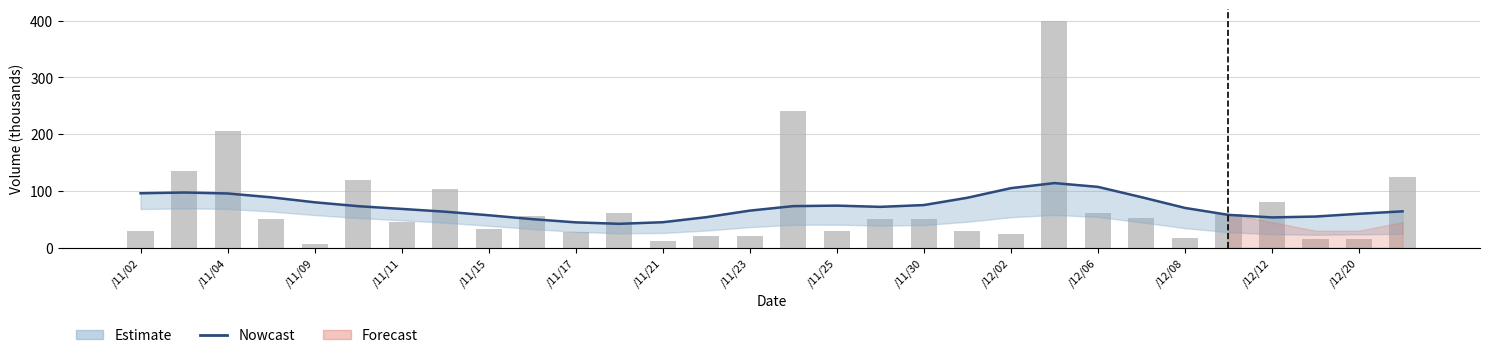

What is the value of the Nowcast bar at the 18th from the left?

72.0